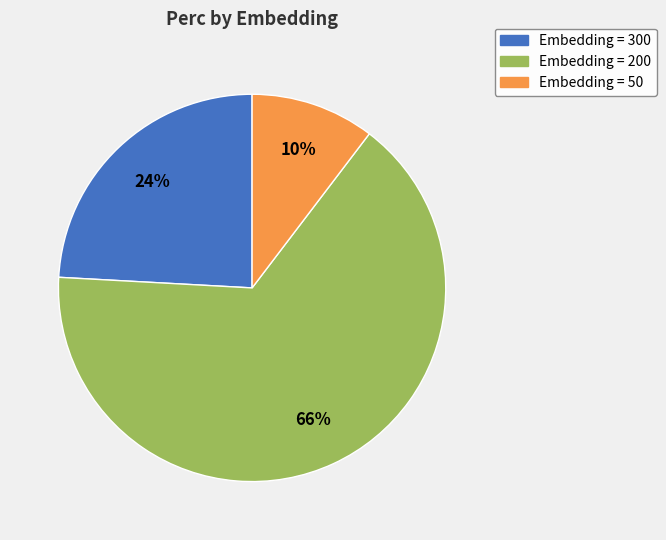

Does any single category account for the majority?

Yes